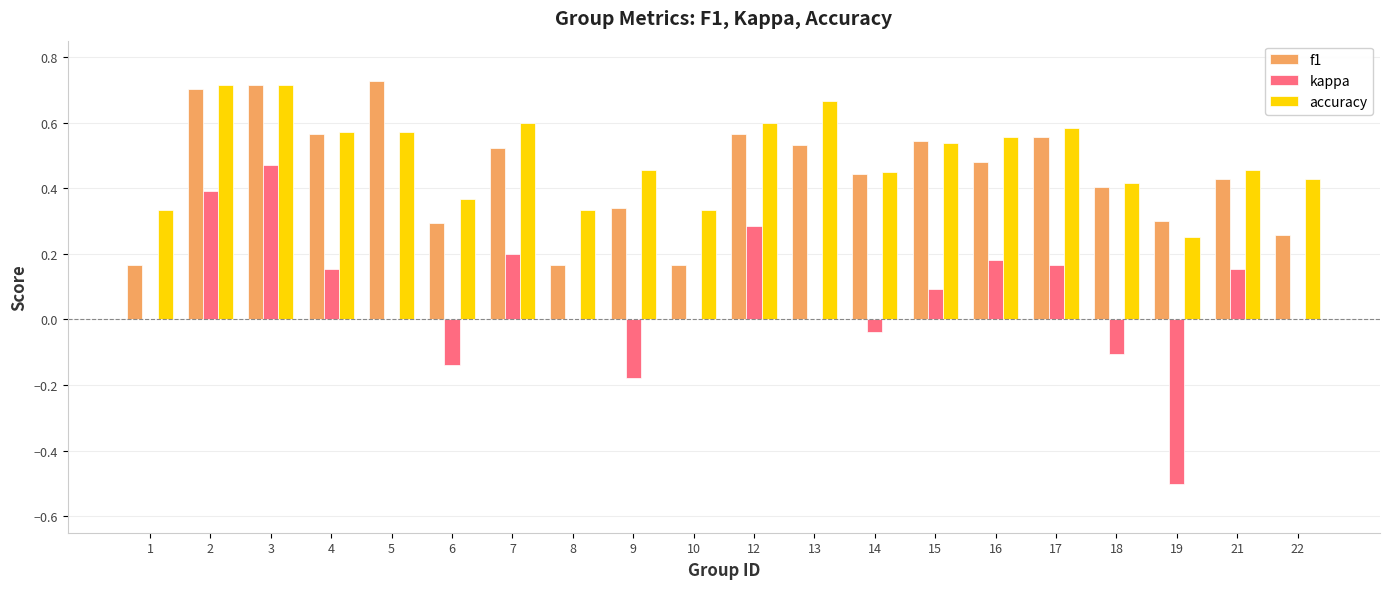

At which category is the sum across all series the highest?

3